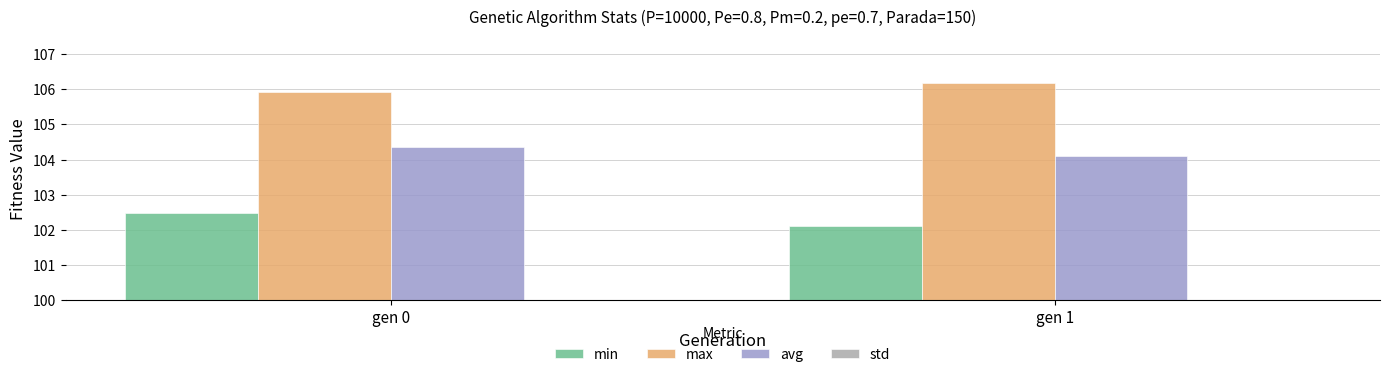

At which category is the sum across all series the highest?

gen 0